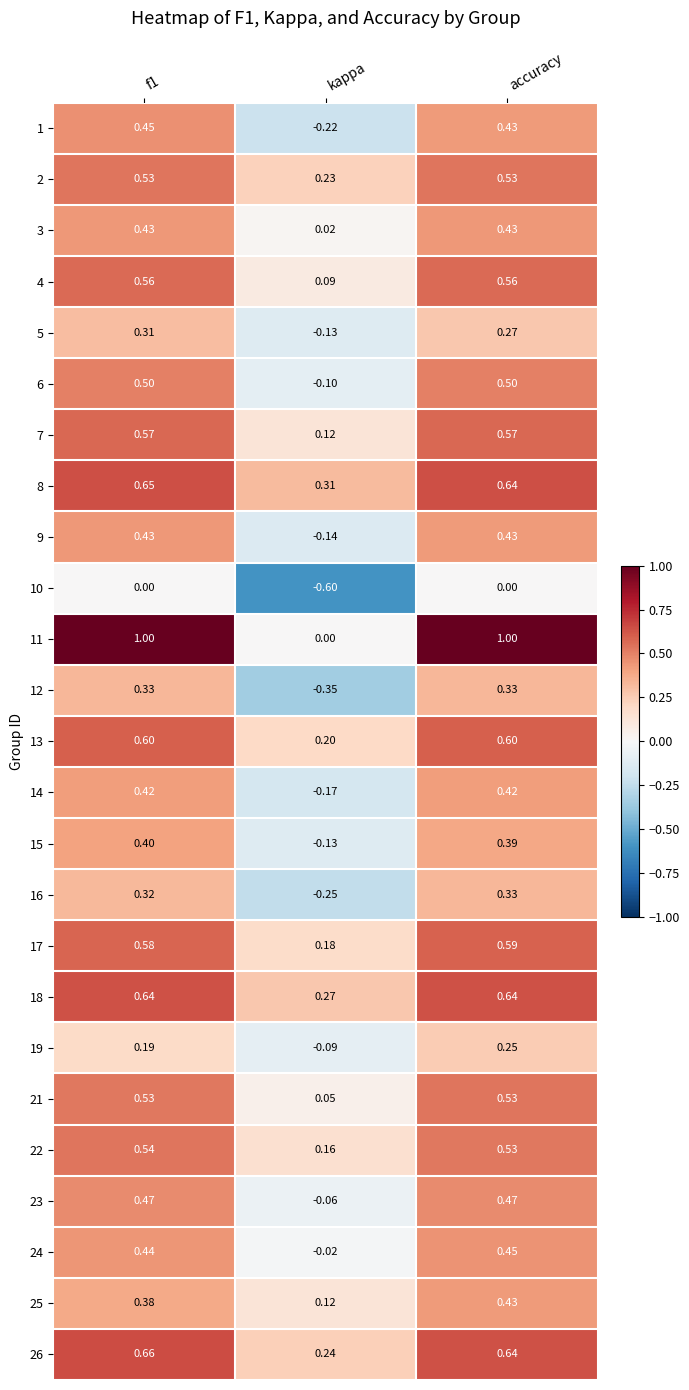

At which label is 3 closest to 0?

kappa